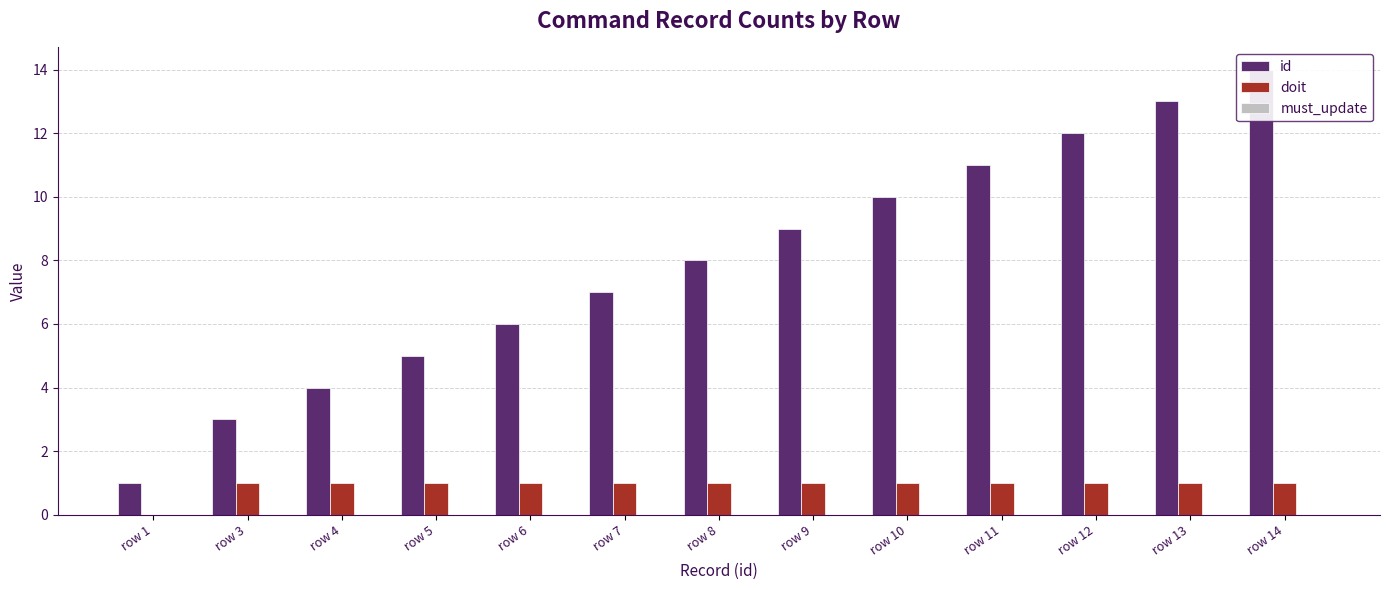

Rank the categories by must_update value from lowest to highest.

row 1, row 3, row 4, row 5, row 6, row 7, row 8, row 9, row 10, row 11, row 12, row 13, row 14